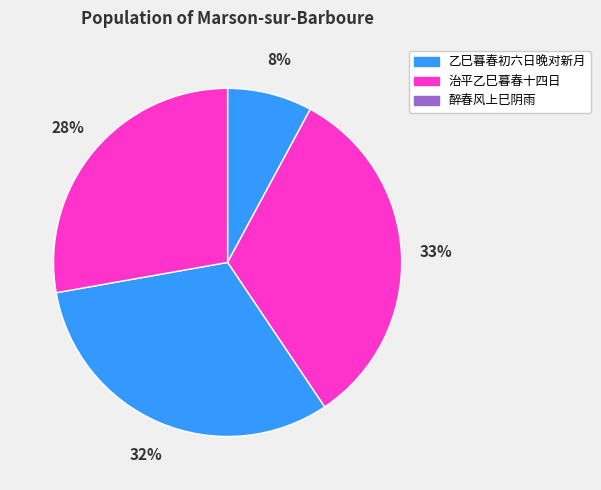

To the nearest percent, what is the difference between the largest and smallest slice percentages?

25%